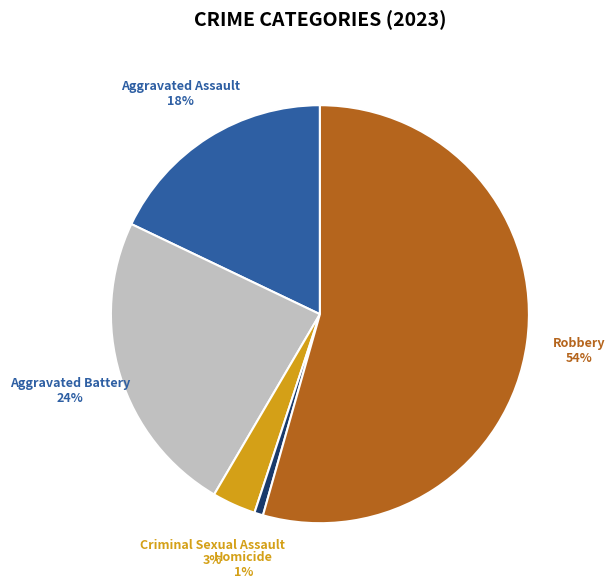

What is the largest slice in the pie chart?

Robbery